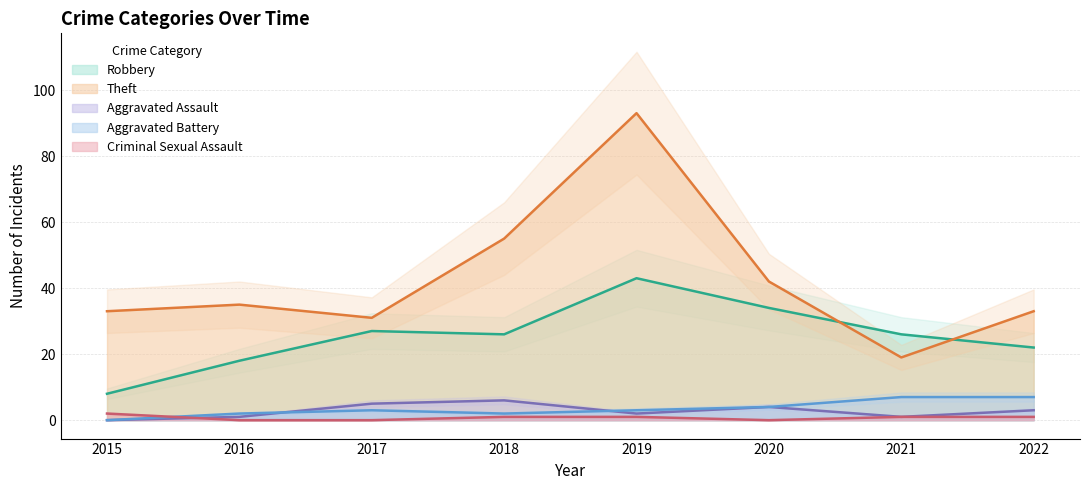

What is the sum of the Theft values at 2019 and 2016?

128